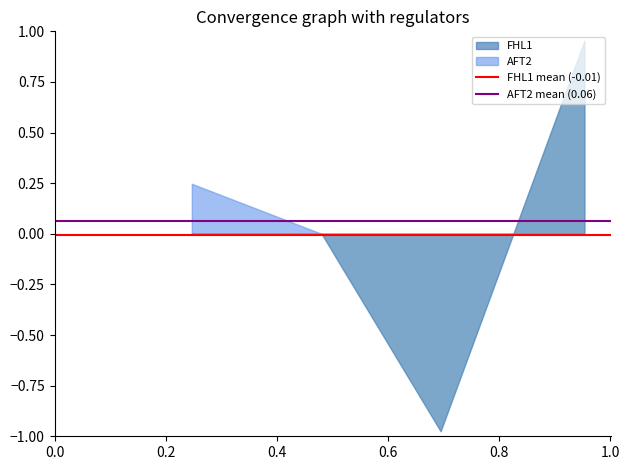

Which series has the largest range (max minus min)?

FHL1